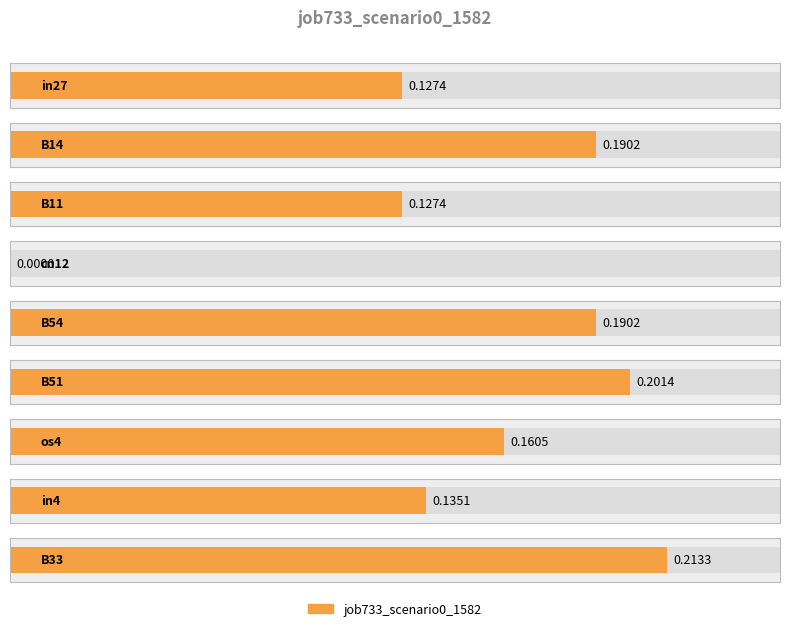

List the labels in order of value, smallest first.

cn12, in27, B11, in4, os4, B14, B54, B51, B33